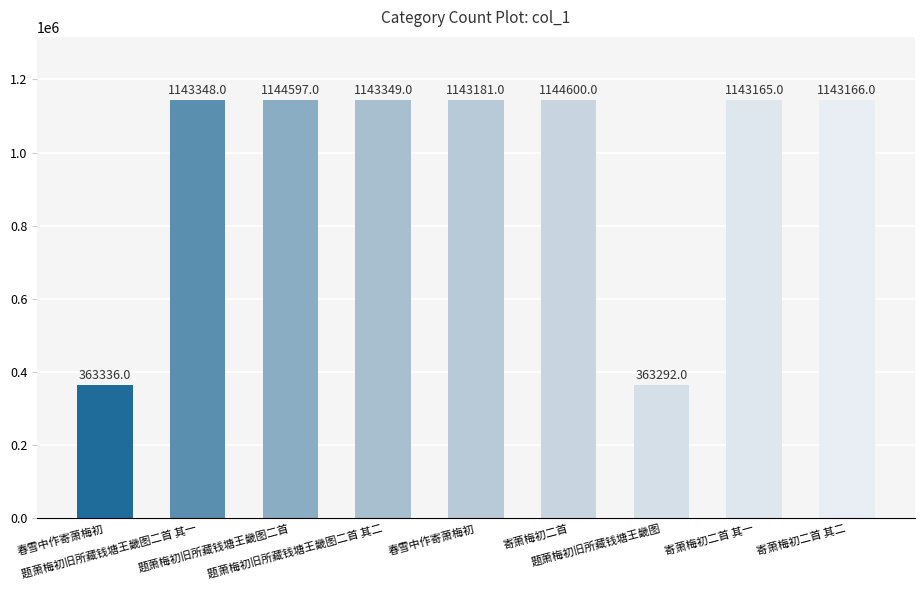

List the labels in order of value, smallest first.

题萧梅初旧所藏钱塘王畿图, 春雪中作寄萧梅初, 寄萧梅初二首 其一, 寄萧梅初二首 其二, 春雪中作寄萧梅初, 题萧梅初旧所藏钱塘王畿图二首 其一, 题萧梅初旧所藏钱塘王畿图二首 其二, 题萧梅初旧所藏钱塘王畿图二首, 寄萧梅初二首